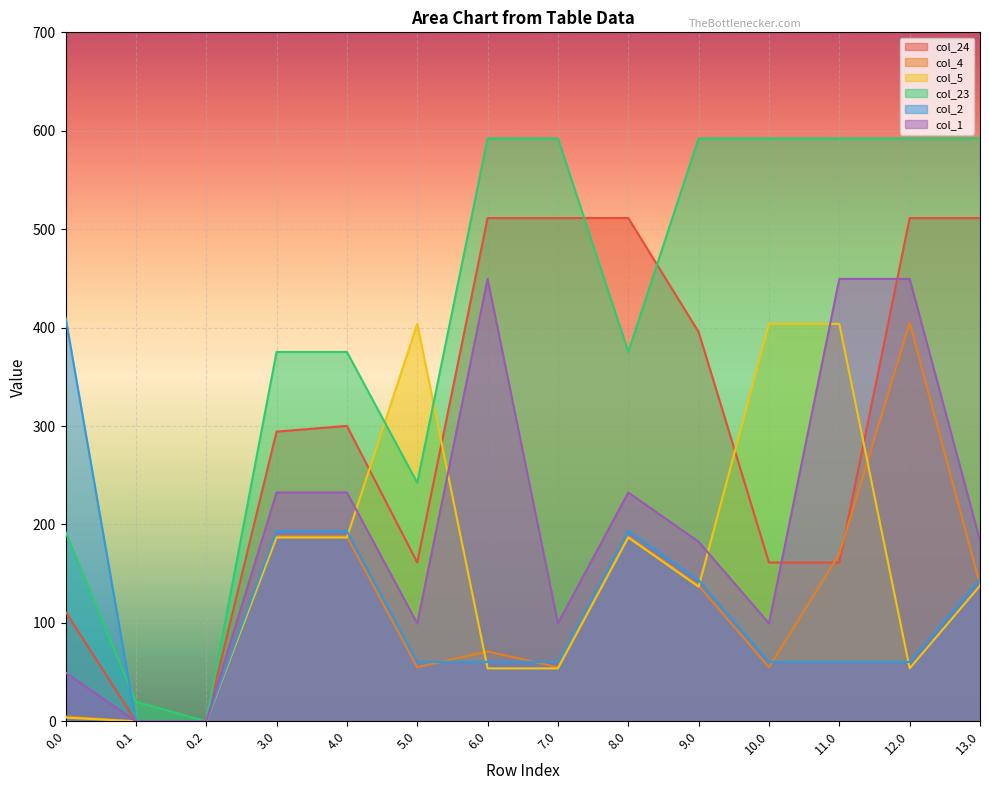

Between 5.0 and 9.0, which series saw the biggest shift?

col_23